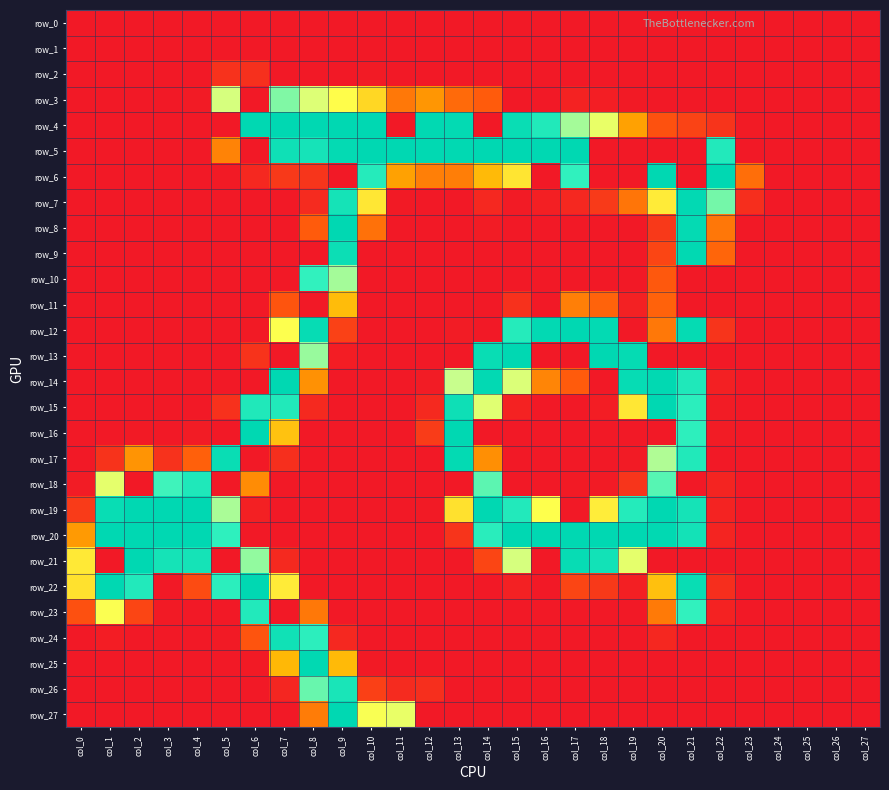

Is the value of row_8 at col_26 greater than the value of row_0 at col_11?

No